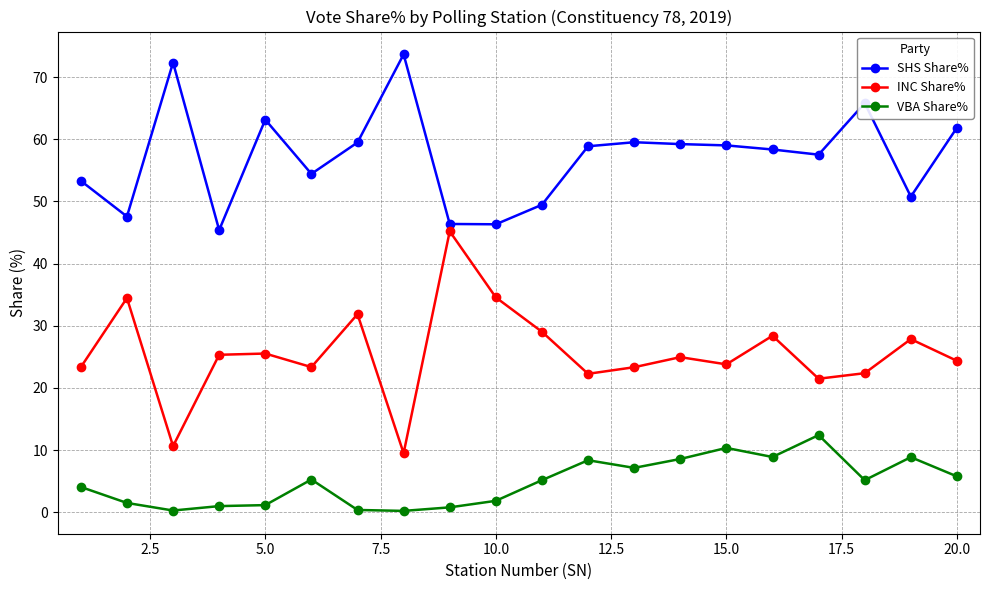

Which series has the widest spread of values?

INC Share%